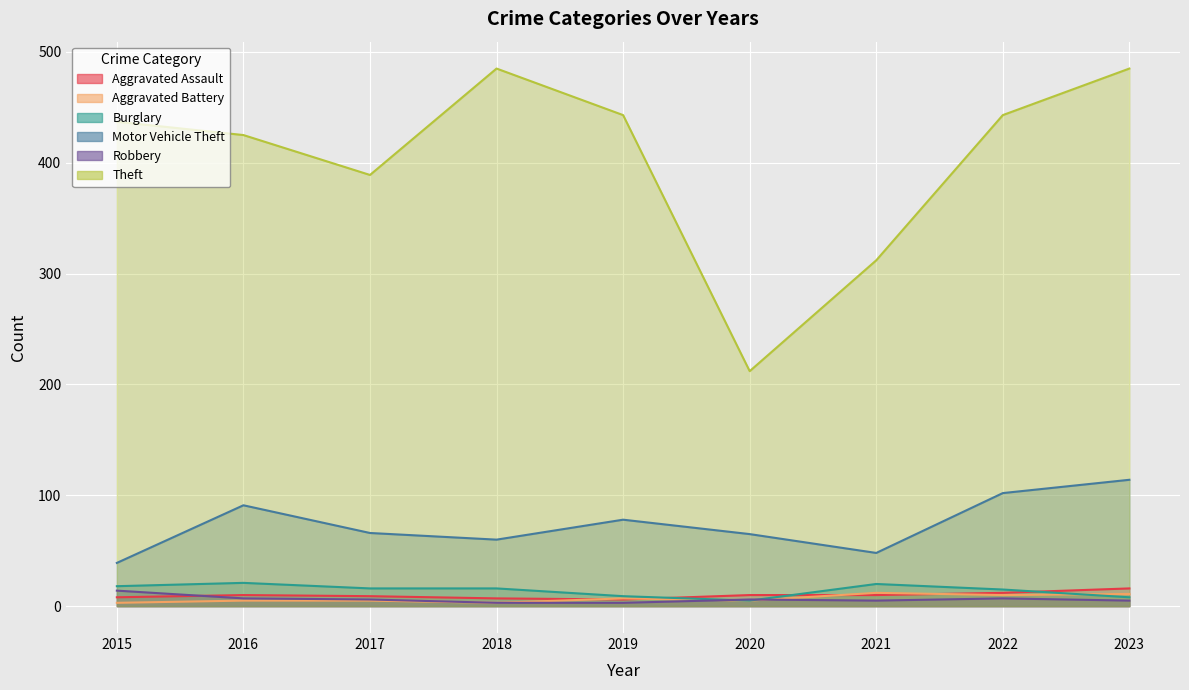

Reading left to right, list all the values displayed in this chart.

Aggravated Assault: 2015=8	2016=10	2017=9	2018=7	2019=6	2020=10	2021=10	2022=12	2023=16
Aggravated Battery: 2015=3	2016=5	2017=5	2018=3	2019=7	2020=5	2021=12	2022=10	2023=11
Burglary: 2015=18	2016=21	2017=16	2018=16	2019=9	2020=5	2021=20	2022=15	2023=8
Motor Vehicle Theft: 2015=39	2016=91	2017=66	2018=60	2019=78	2020=65	2021=48	2022=102	2023=114
Robbery: 2015=14	2016=7	2017=6	2018=3	2019=3	2020=6	2021=5	2022=7	2023=5
Theft: 2015=437	2016=425	2017=389	2018=485	2019=443	2020=212	2021=312	2022=443	2023=485